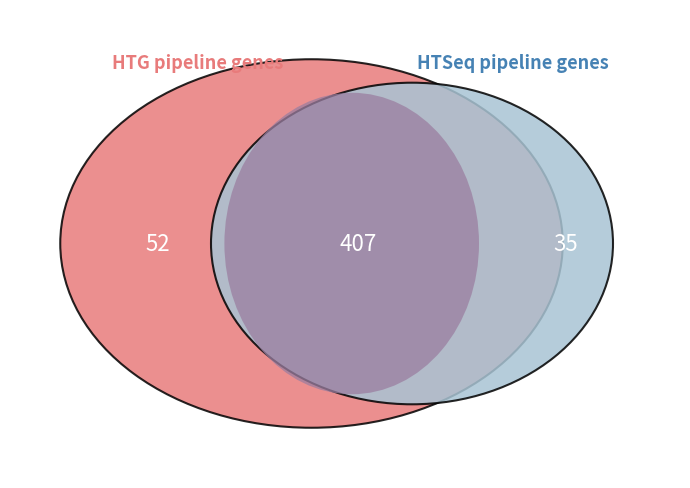

Is it true that 4 is 7% of the pie?

False